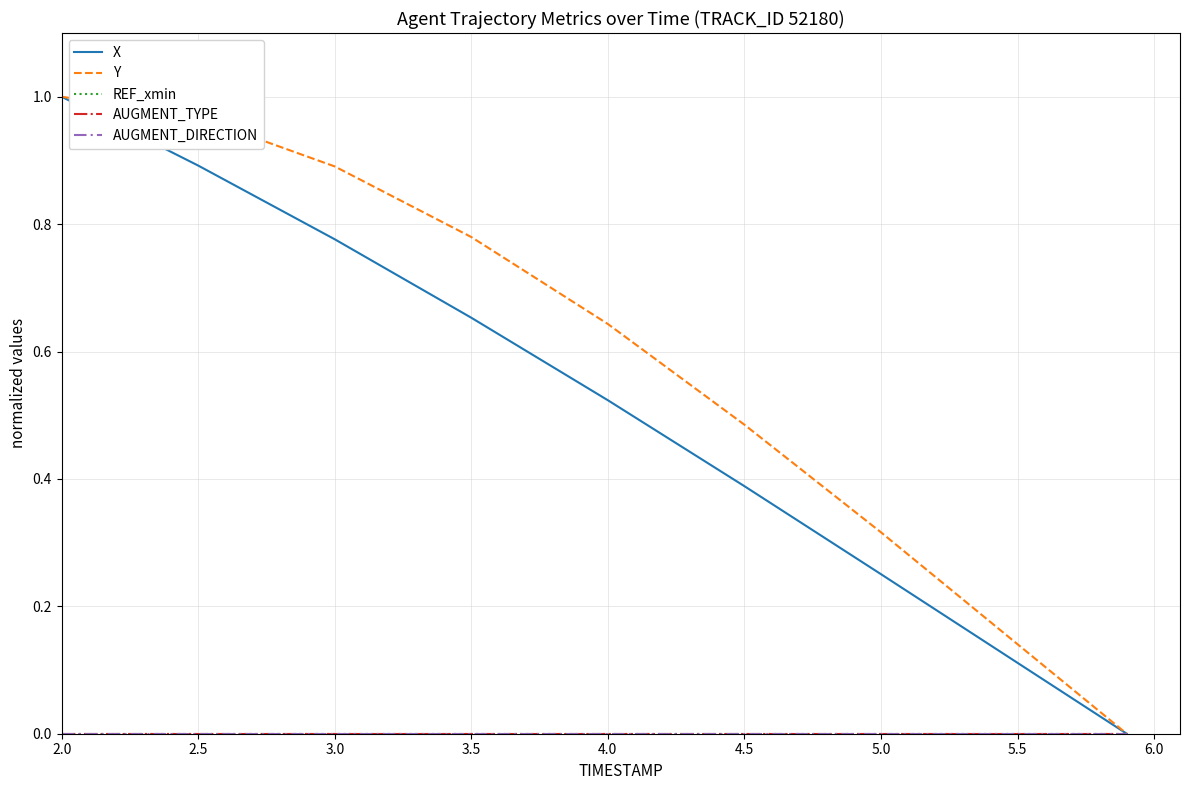

Does the chart have visible grid lines?

Yes